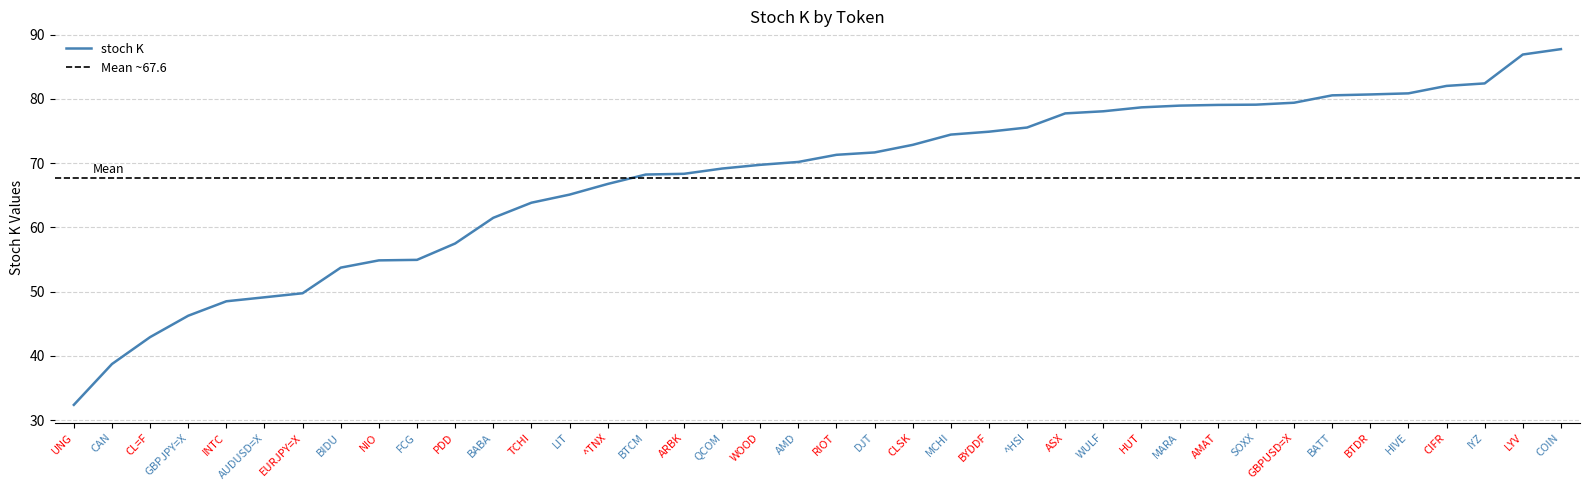

Reading right to left, list all the values displayed in this chart.

BATT=80.6	LIT=65.1	DJT=71.7	PDD=57.5	NIO=54.9	BABA=61.5	BIDU=53.7	GBPJPY=X=46.2	GBPUSD=X=79.4	EURJPY=X=49.7	AUDUSD=X=49.1	UNG=32.4	CL=F=42.9	FCG=54.9	WOOD=69.7	^TNX=66.8	SOXX=79.1	MCHI=74.5	IYZ=82.4	TCHI=63.8	^HSI=75.5	LYV=86.9	WULF=78.1	RIOT=71.3	MARA=79.0	HUT=78.7	HIVE=80.9	COIN=87.8	CLSK=72.8	CIFR=82.0	CAN=38.7	BTDR=80.7	BTCM=68.2	ARBK=68.3	BYDDF=74.9	QCOM=69.2	INTC=48.5	ASX=77.8	AMD=70.2	AMAT=79.1